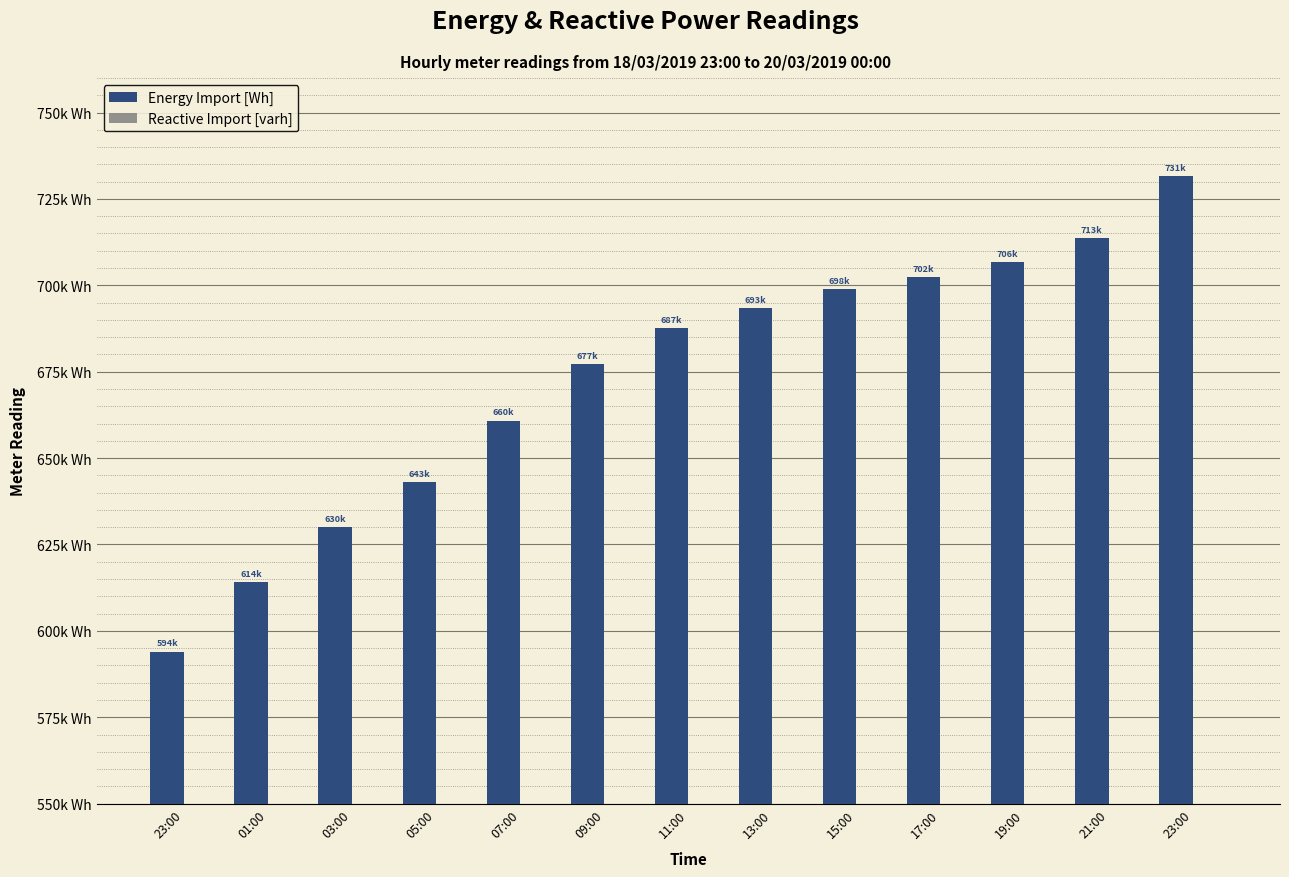

What is the sum of the Reactive Import [varh] values at 01:00 and 15:00?

416280